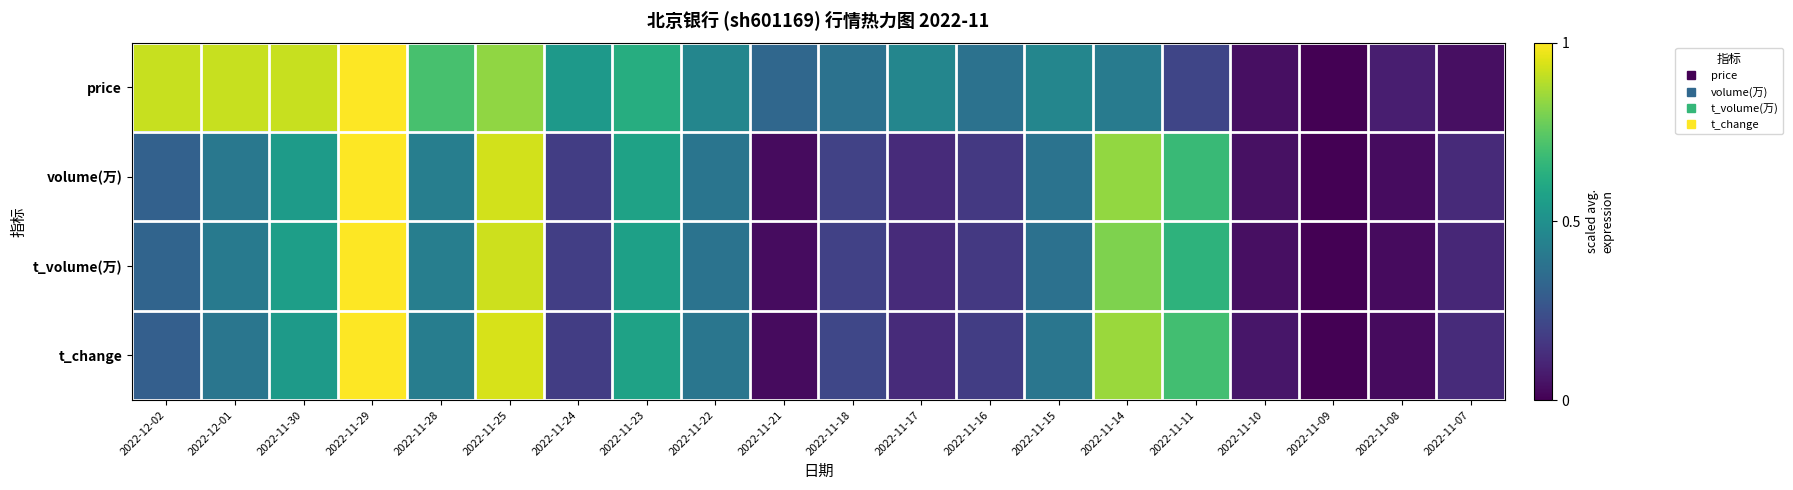

What is the spread (max minus min) of values at 2022-11-07?

0.1